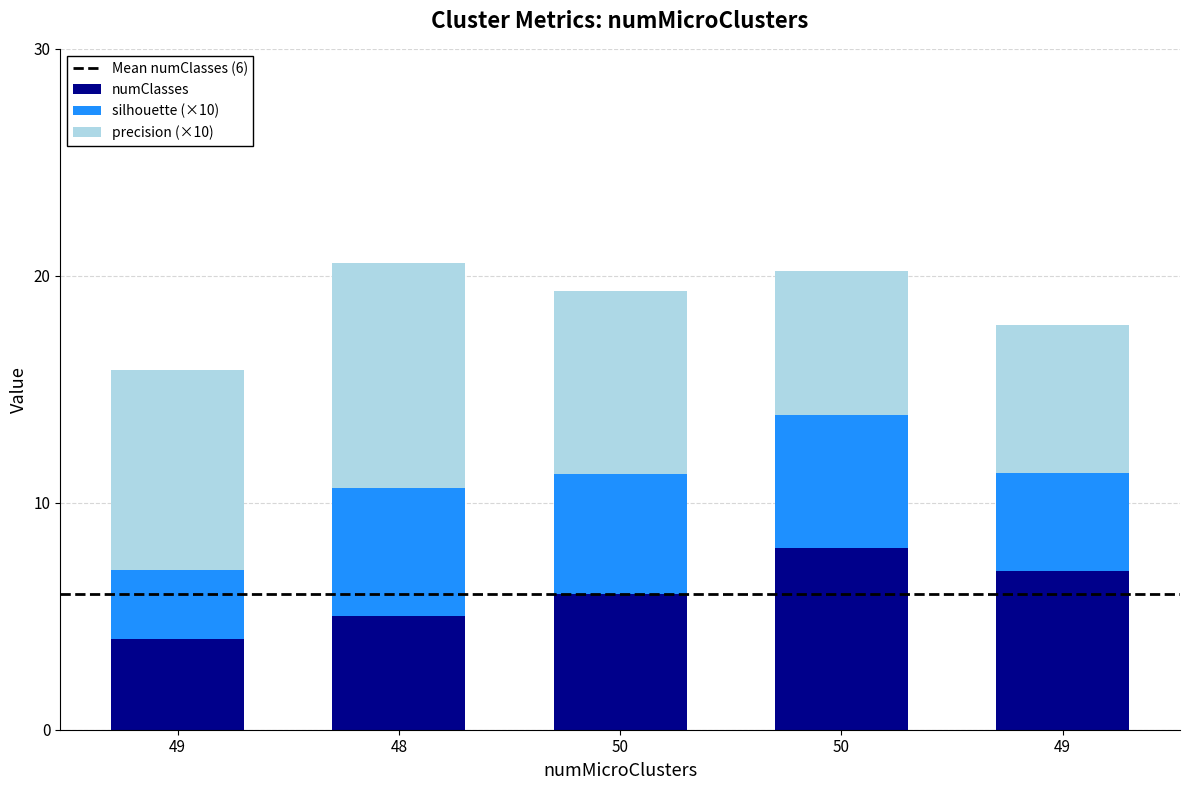

How many data points does each series have?

5